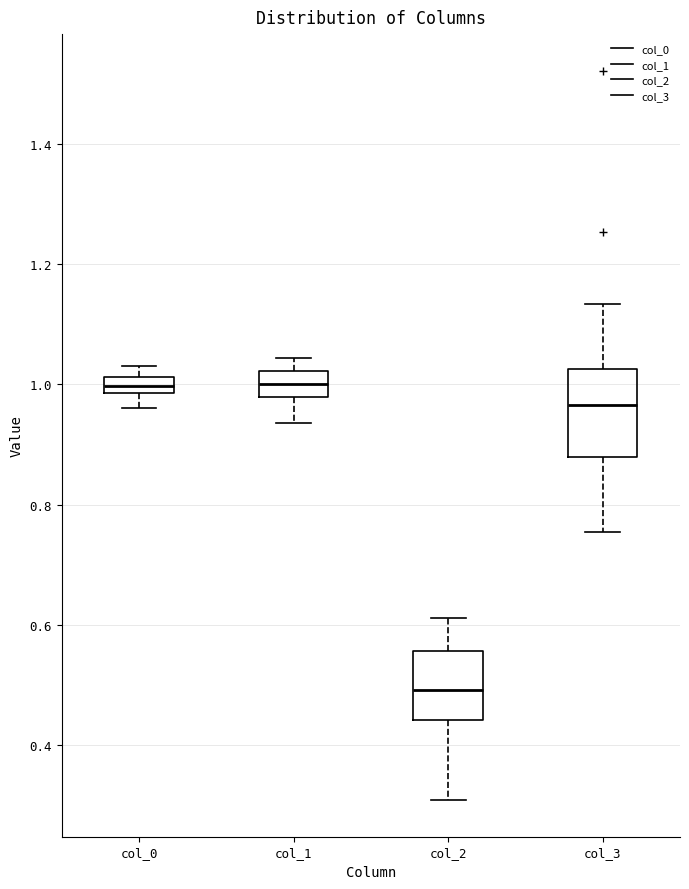

Where does the median line of the box for col_3 sit on the y-axis? The values are not printed on the chart, so give them approximately, as read against the axis.

0.96